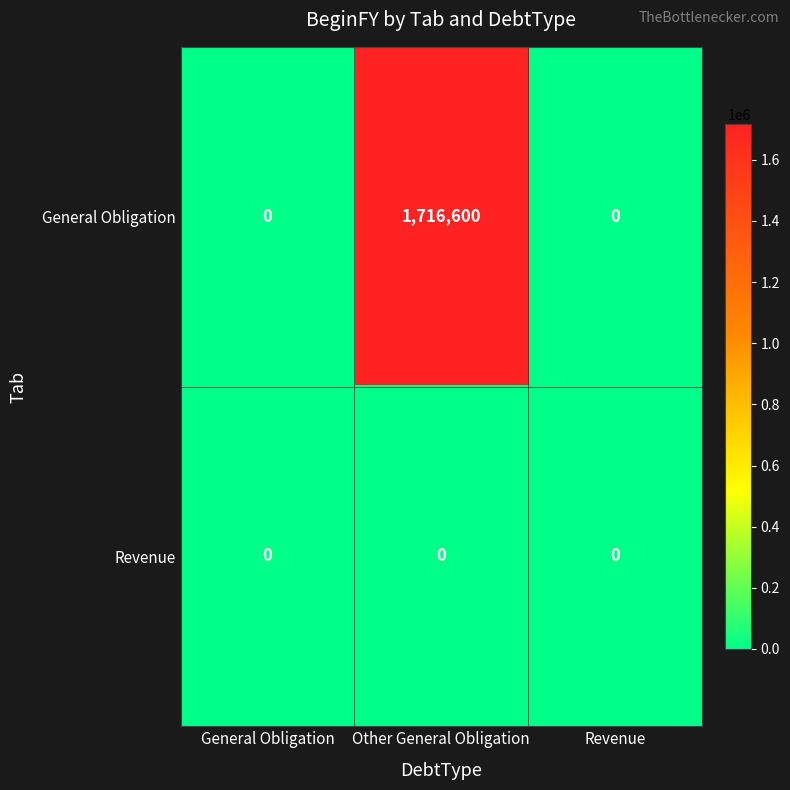

Which series has the largest total across all categories?

General Obligation